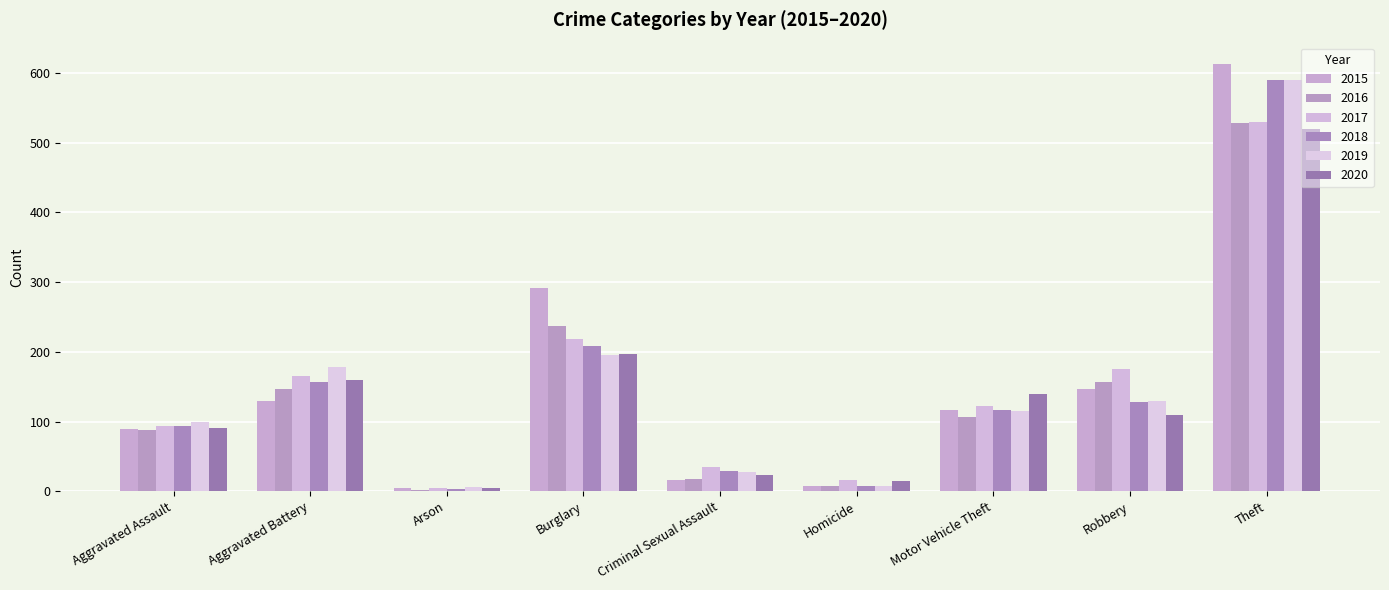

Count the number of data series in this chart.

6